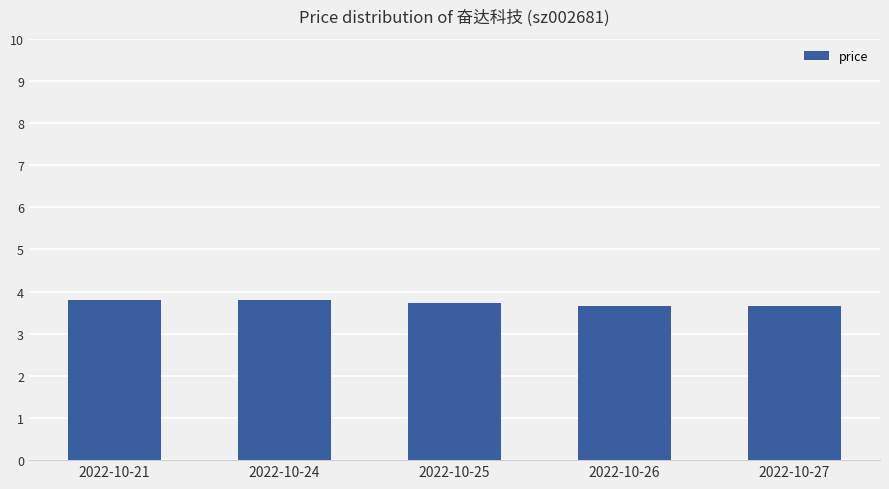

Which has a higher value, 2022-10-21 or 2022-10-26?

2022-10-21